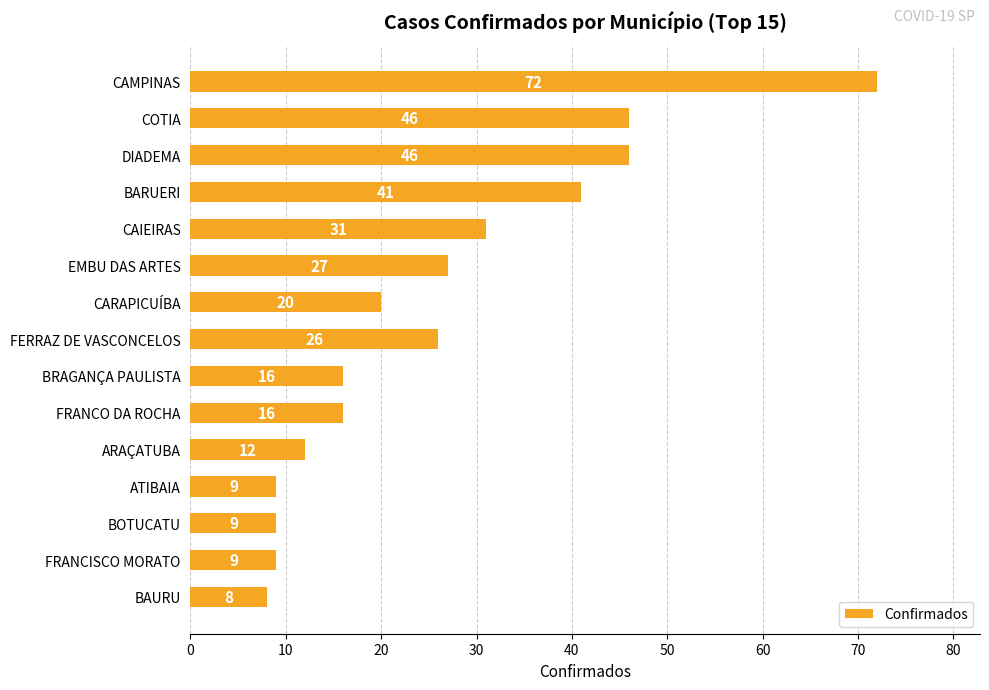

Read the value at EMBU DAS ARTES, to the nearest 5.

25